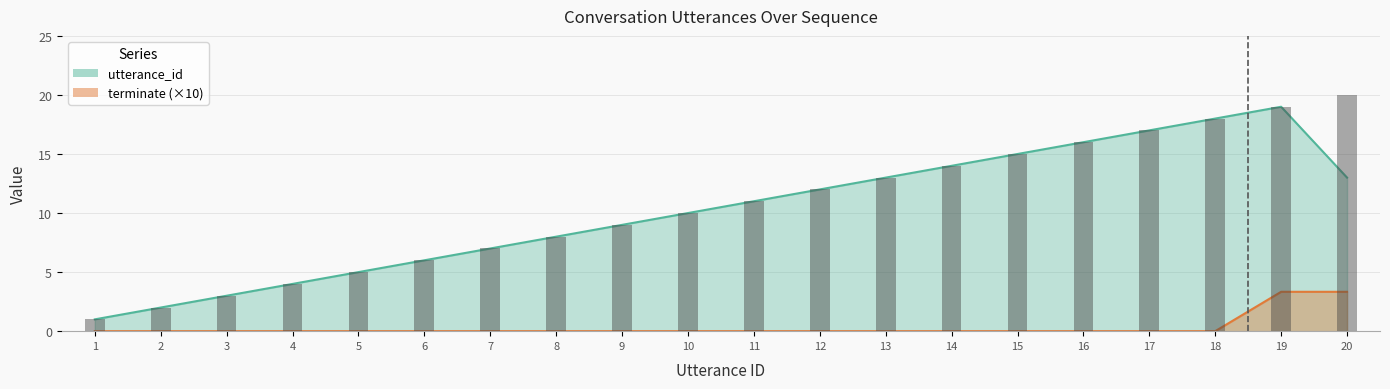

Rank the categories by value from highest to lowest.

20, 19, 18, 17, 16, 15, 14, 13, 12, 11, 10, 9, 8, 7, 6, 5, 4, 3, 2, 1